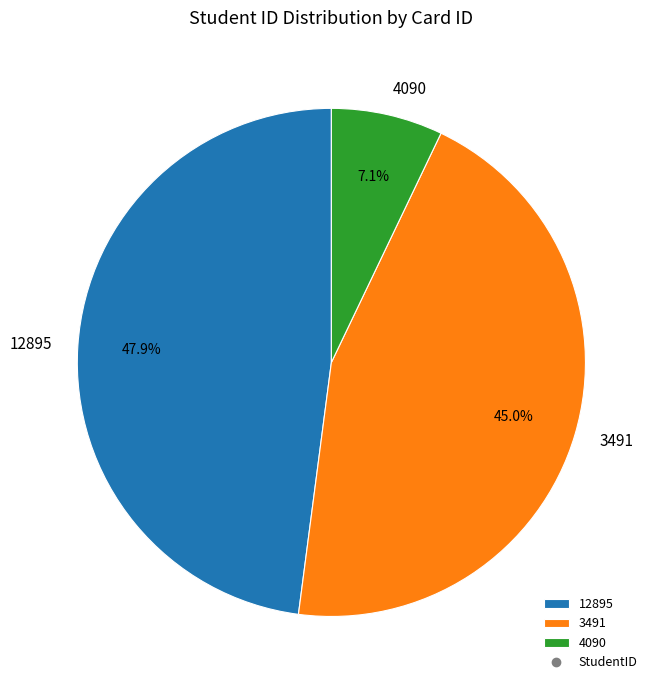

How many segments does this pie chart have?

3